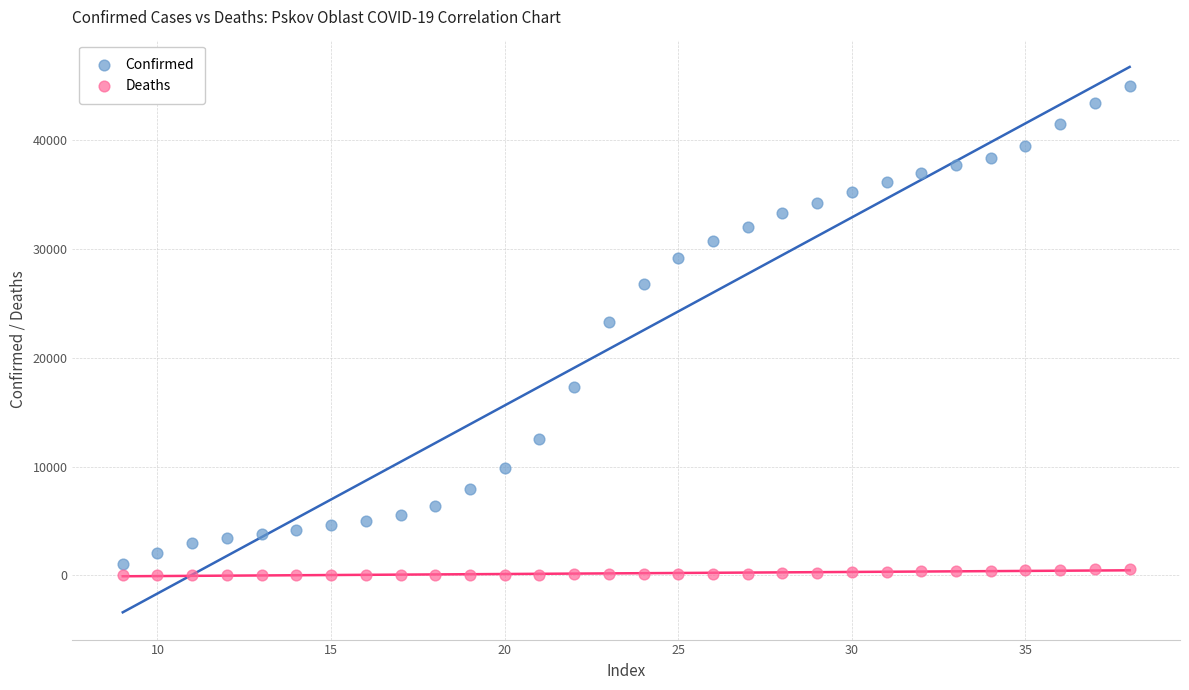

Across all series, what Y value is closest to 22491?

23295